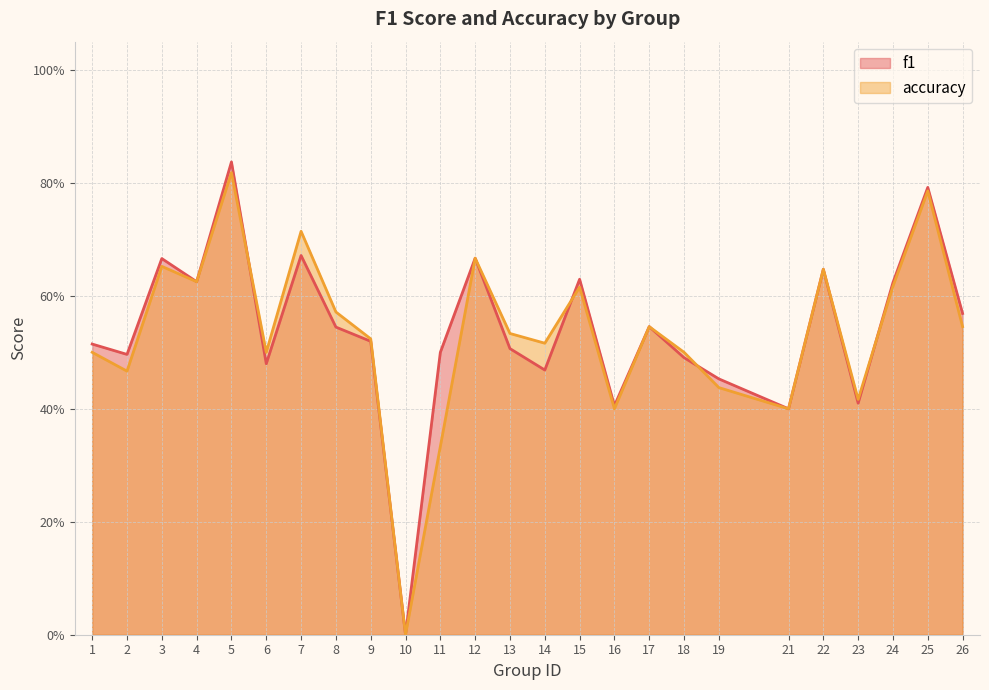

List the series in order of their overall mean, lowest first.

accuracy, f1